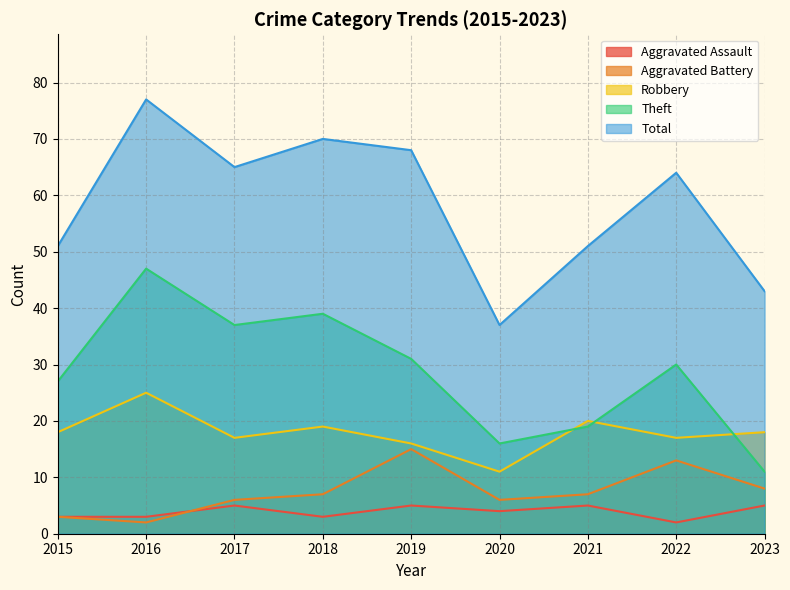

How many interior local peaks does the Aggravated Assault series have?

3